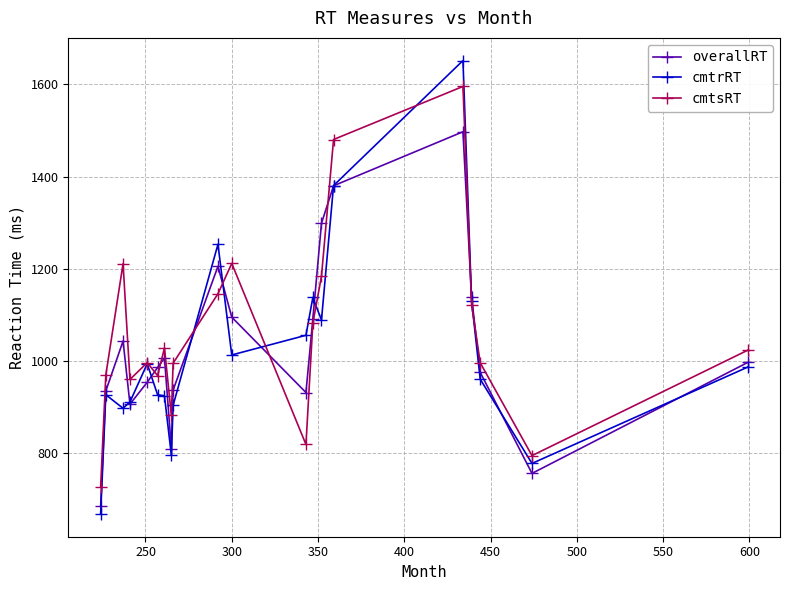

What is the smallest value displayed?

667.1